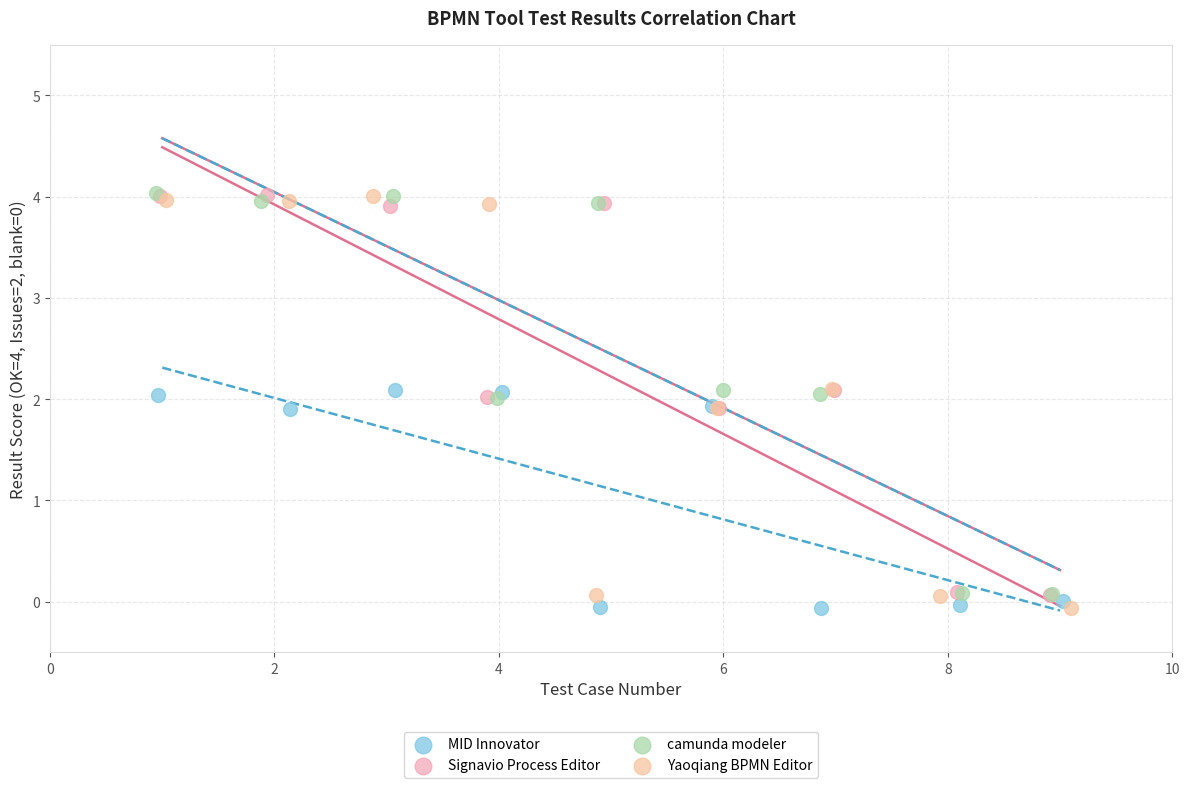

What are all the series names shown in the legend?

MID Innovator, Signavio Process Editor, camunda modeler, Yaoqiang BPMN Editor